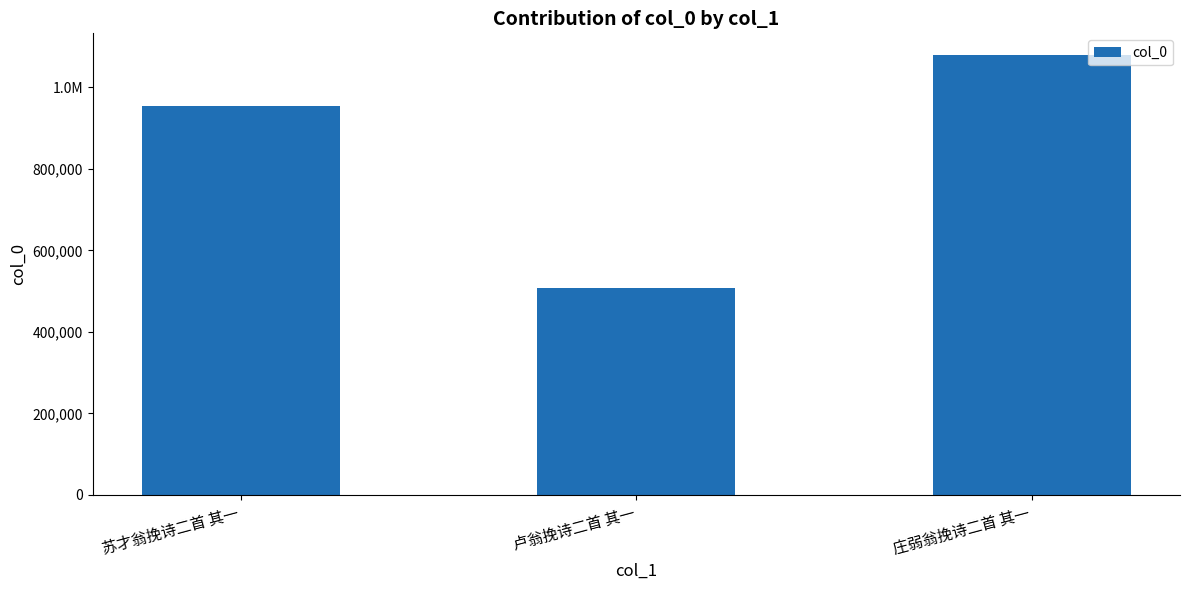

Does the chart contain any negative values?

No